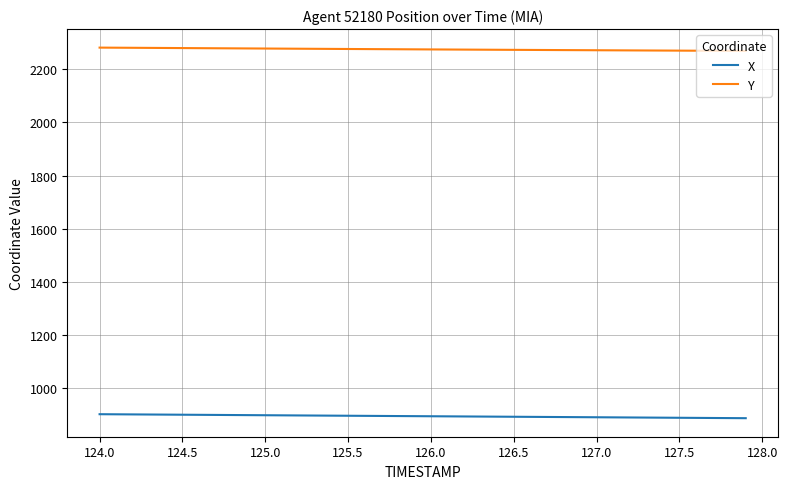

What is the lowest value of the Y series?

2269.6